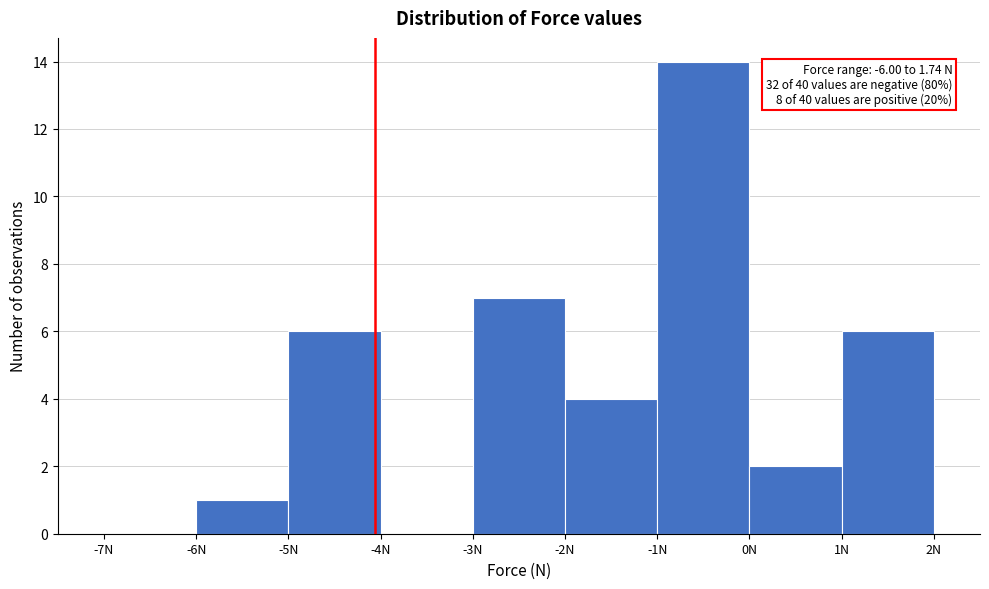

Which range on the x-axis has the tallest bar?

-1 to 0